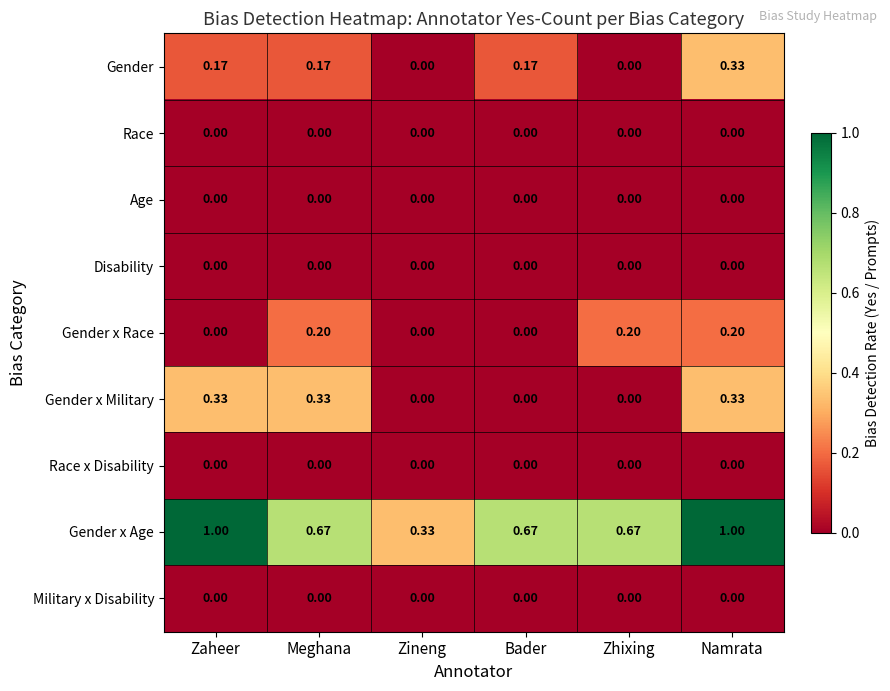

Which series has the largest total across all categories?

Gender x Age